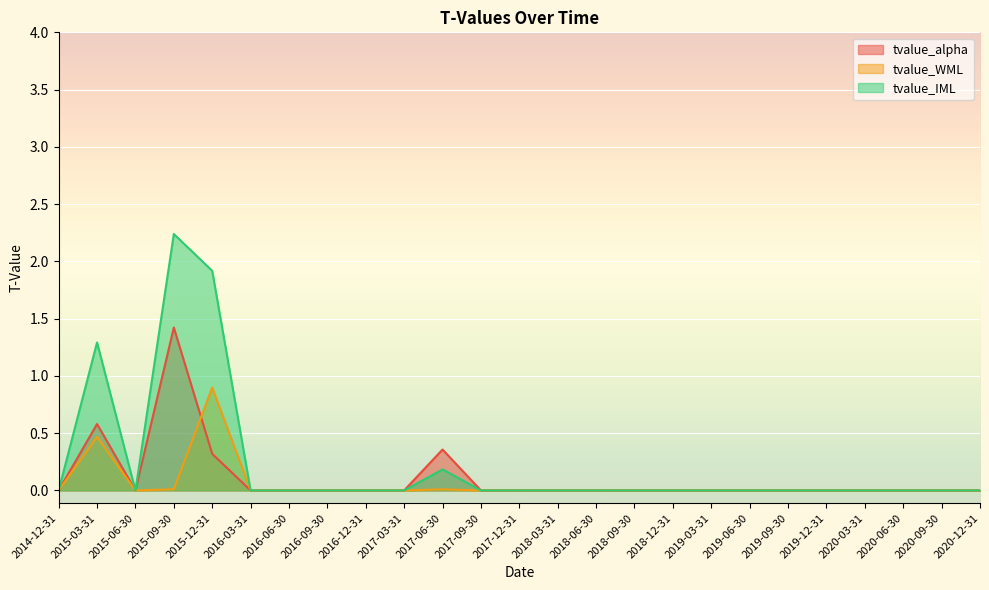

Reading right to left, extract all data points from this chart.

tvalue_alpha: 0.0	0.0	0.0	0.0	0.0	0.0	0.0	0.0	0.0	0.0	0.0	0.0	0.0	0.0	0.4	-0.0	0.0	0.0	0.0	-0.0	0.3	1.4	0.0	0.6	0.0
tvalue_WML: -0.0	-0.0	-0.0	-0.0	-0.0	-0.0	-0.0	-0.0	-0.0	0.0	0.0	-0.0	-0.0	-0.0	0.0	0.0	-0.0	-0.0	-0.0	-0.0	0.9	0.0	0.0	0.5	0.0
tvalue_IML: -0.0	-0.0	-0.0	-0.0	-0.0	-0.0	0.0	0.0	-0.0	-0.0	0.0	0.0	-0.0	0.0	0.2	-0.0	0.0	0.0	0.0	-0.0	1.9	2.2	0.0	1.3	0.0